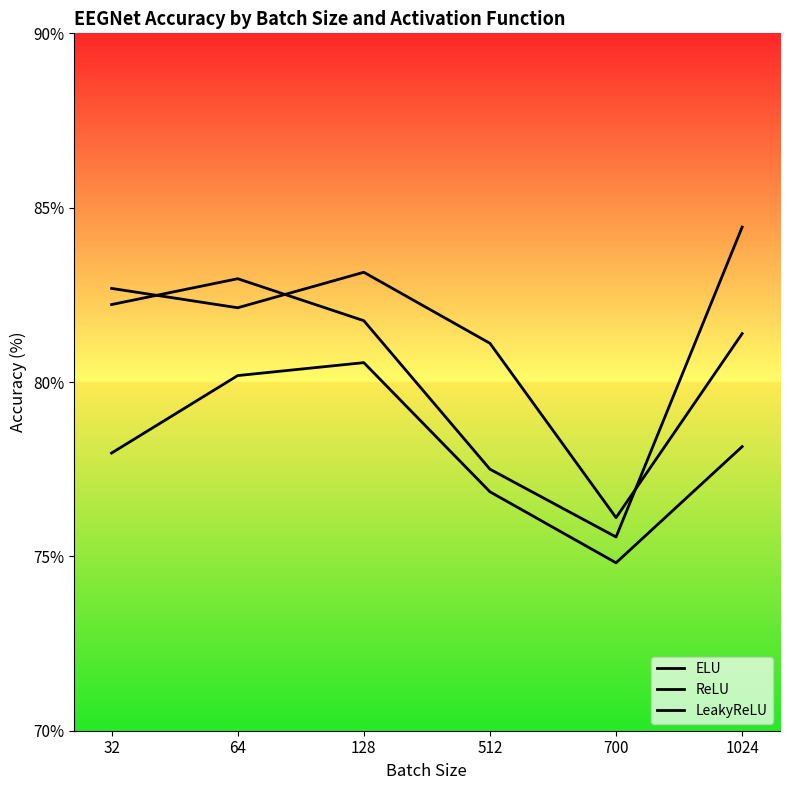

Where is the first local maximum for LeakyReLU?

128